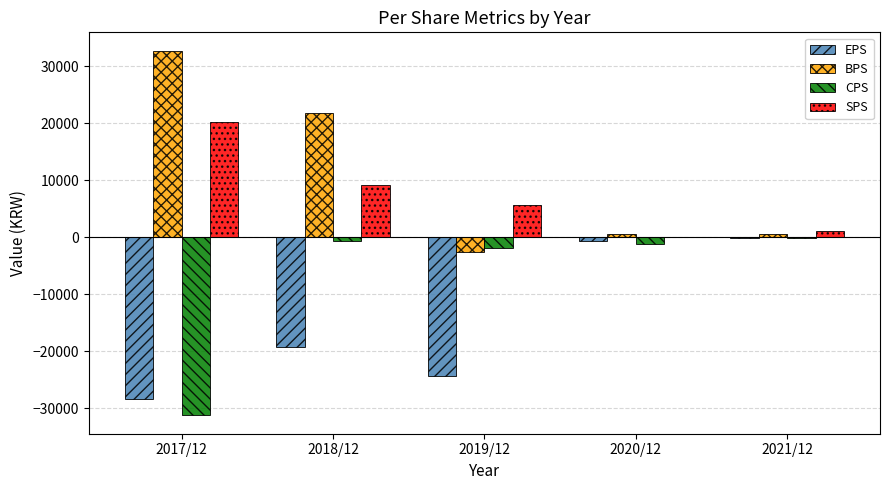

How many values in the CPS series exceed -1192?

2